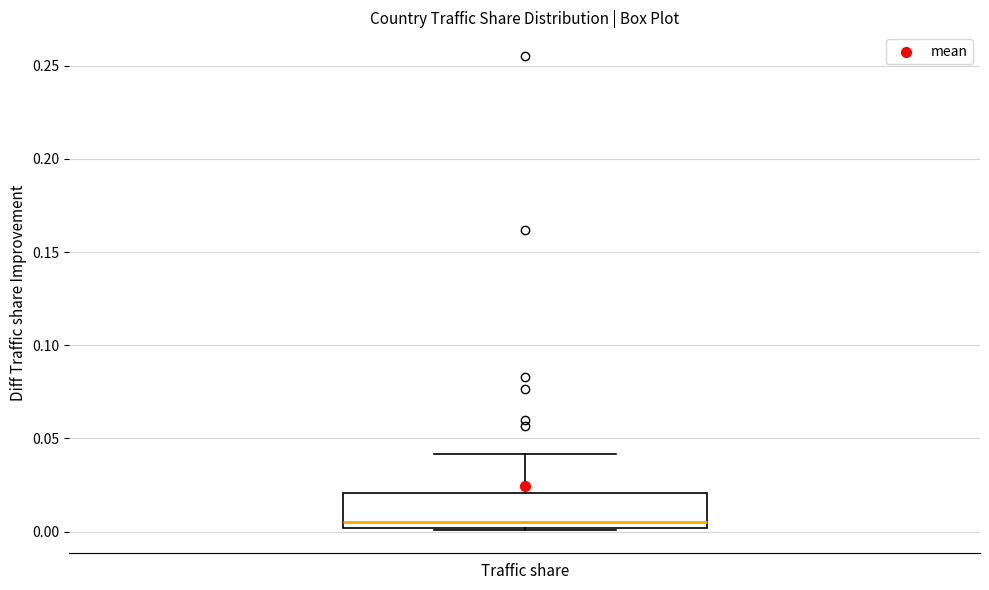

Transcribe this box plot: give where the median line is, the range the box spans, and where the two whiskers end, as read against the y-axis. The values are not printed on the chart, so give them approximately, as read against the axis.

median 0.005, box 0.000 to 0.020, whiskers 0.000 to 0.040